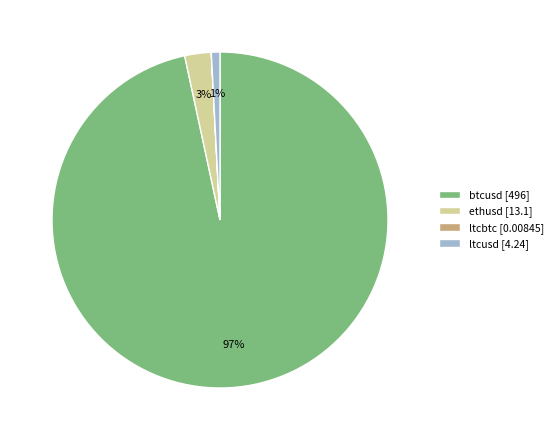

Does ethusd [13.1] account for over 50% of the chart?

No